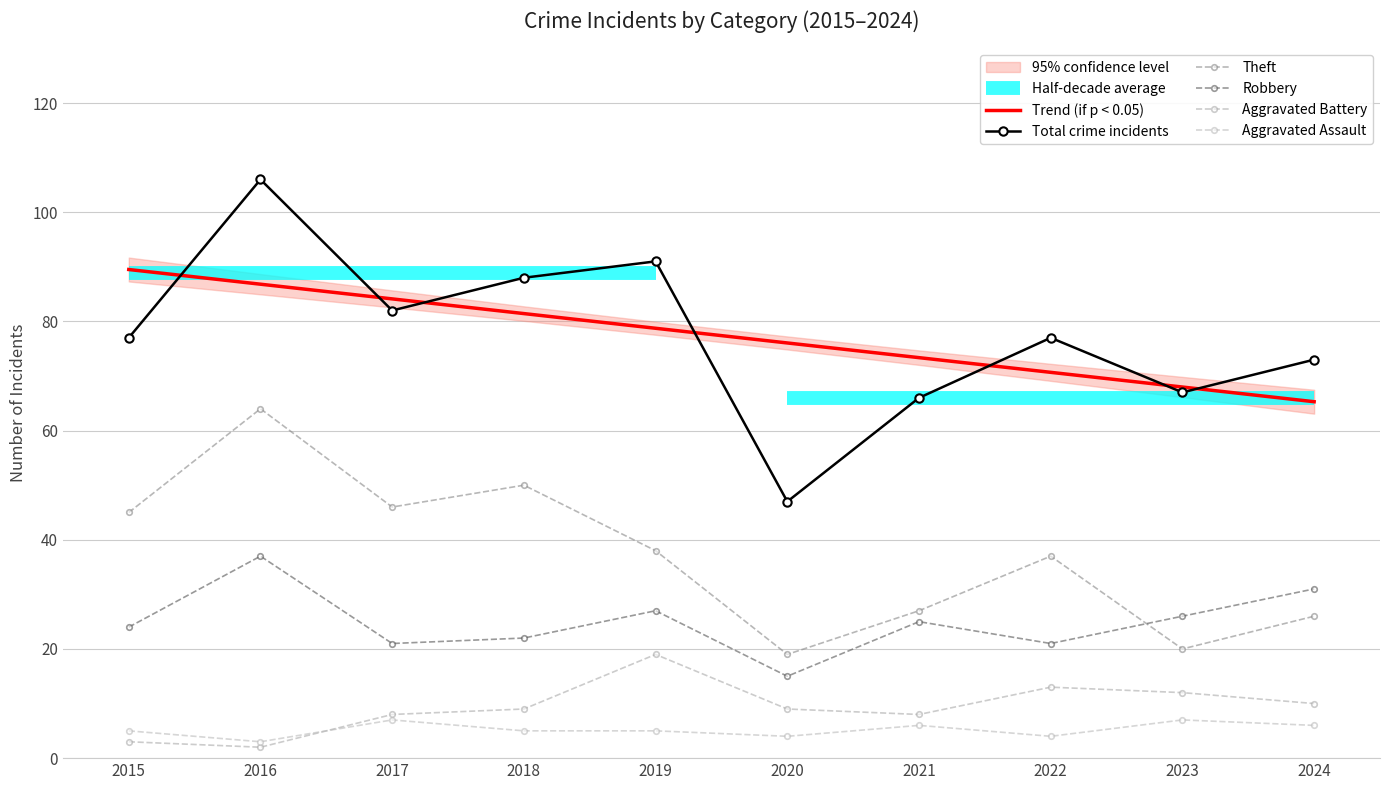

At how many categories does at least one series exceed 33?

10